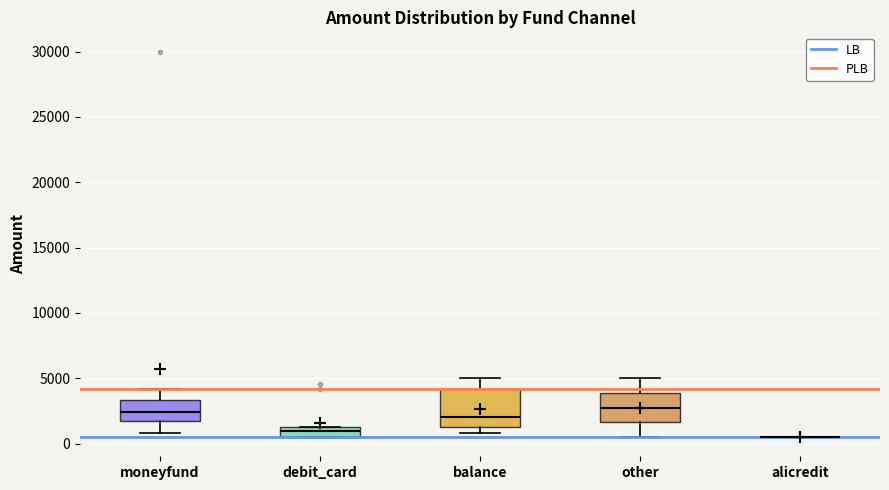

Where is the lower edge of the box for other on the y-axis? The values are not printed on the chart, so give them approximately, as read against the axis.

1500